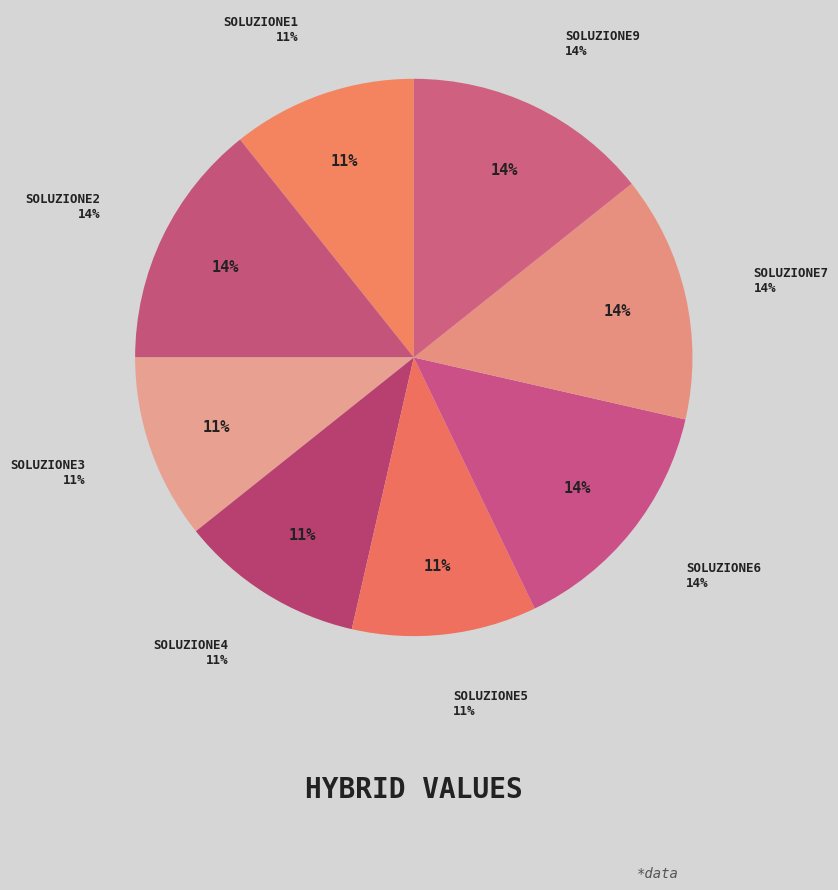

Is soluzione1 the majority of the pie?

No